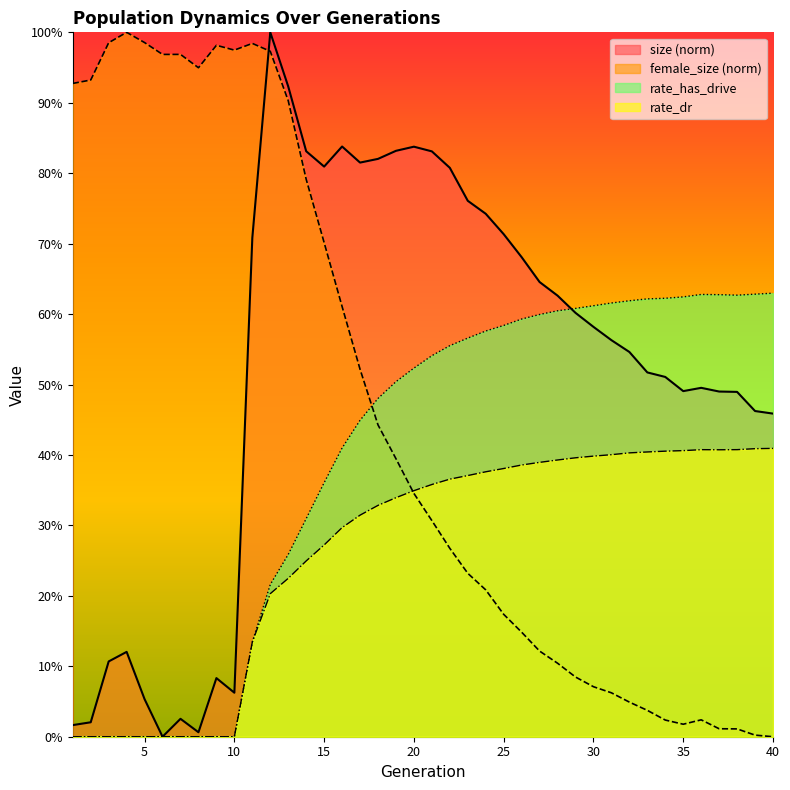

What is the sum of all rate_dr values?

10.6